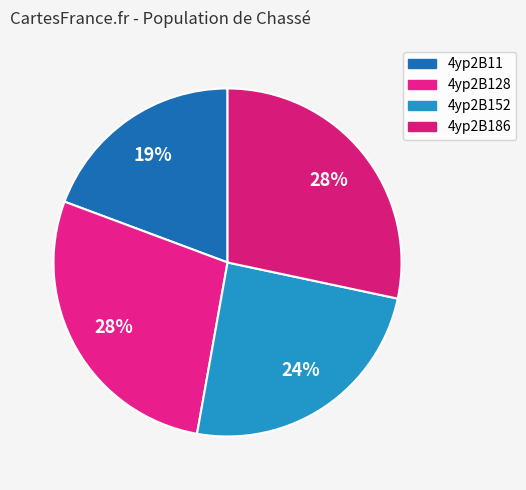

Rank the categories by value from highest to lowest.

4yp2B186, 4yp2B128, 4yp2B152, 4yp2B11